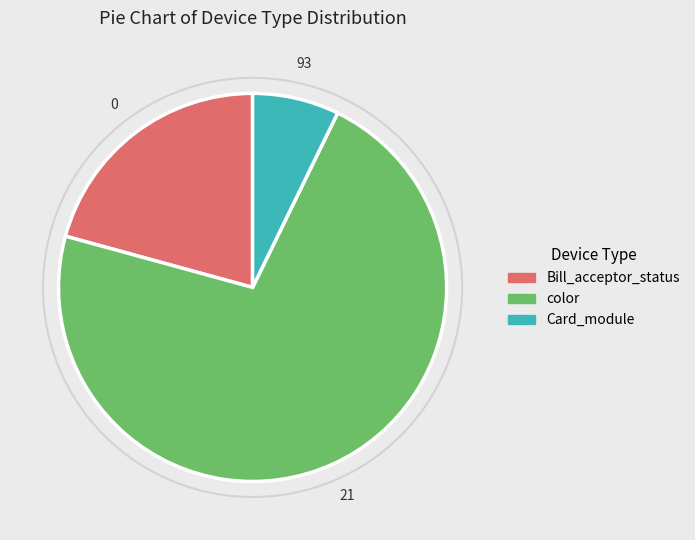

Does any single category account for the majority?

Yes